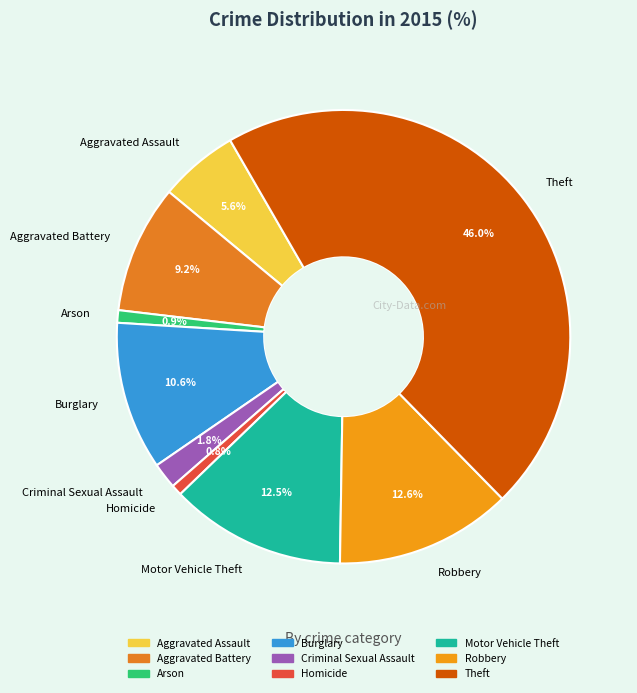

Count the number of slices in the pie.

9